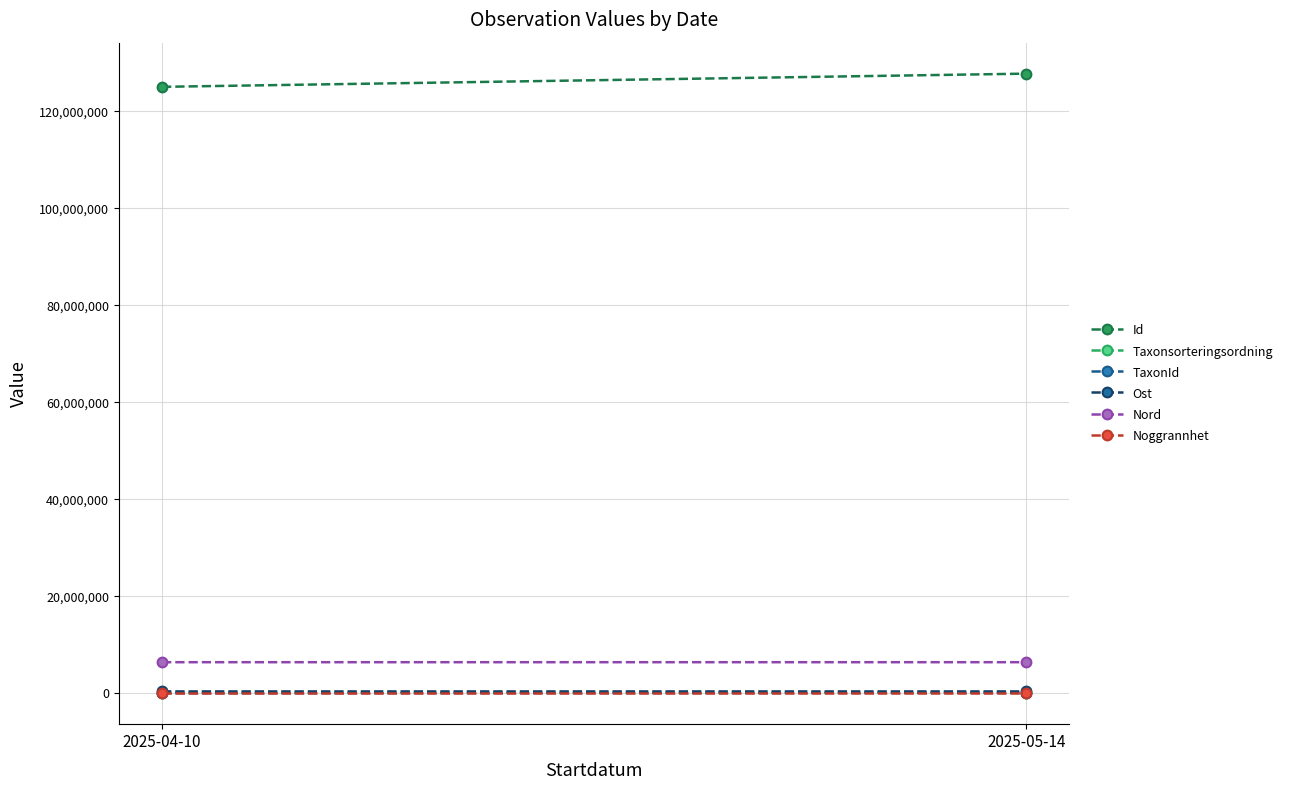

Reading left to right, transcribe all the data shown in this chart.

Id: 125080781	127800251
Taxonsorteringsordning: 96952	57682
TaxonId: 2569	100049
Ost: 363618	363720
Nord: 6392675	6392829
Noggrannhet: 10	10